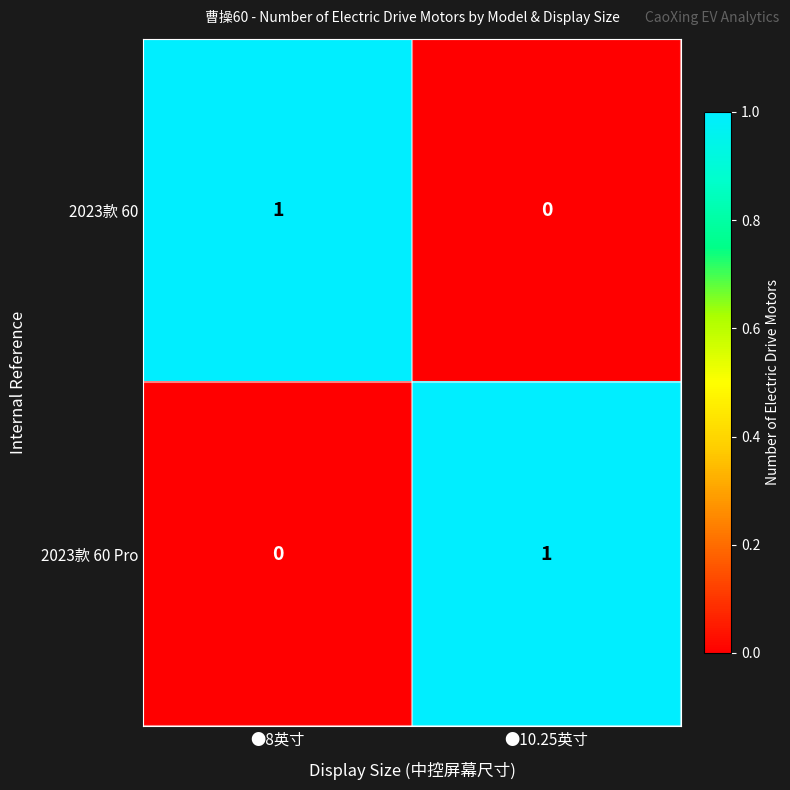

At which label does 2023款 60 reach its minimum?

●10.25英寸